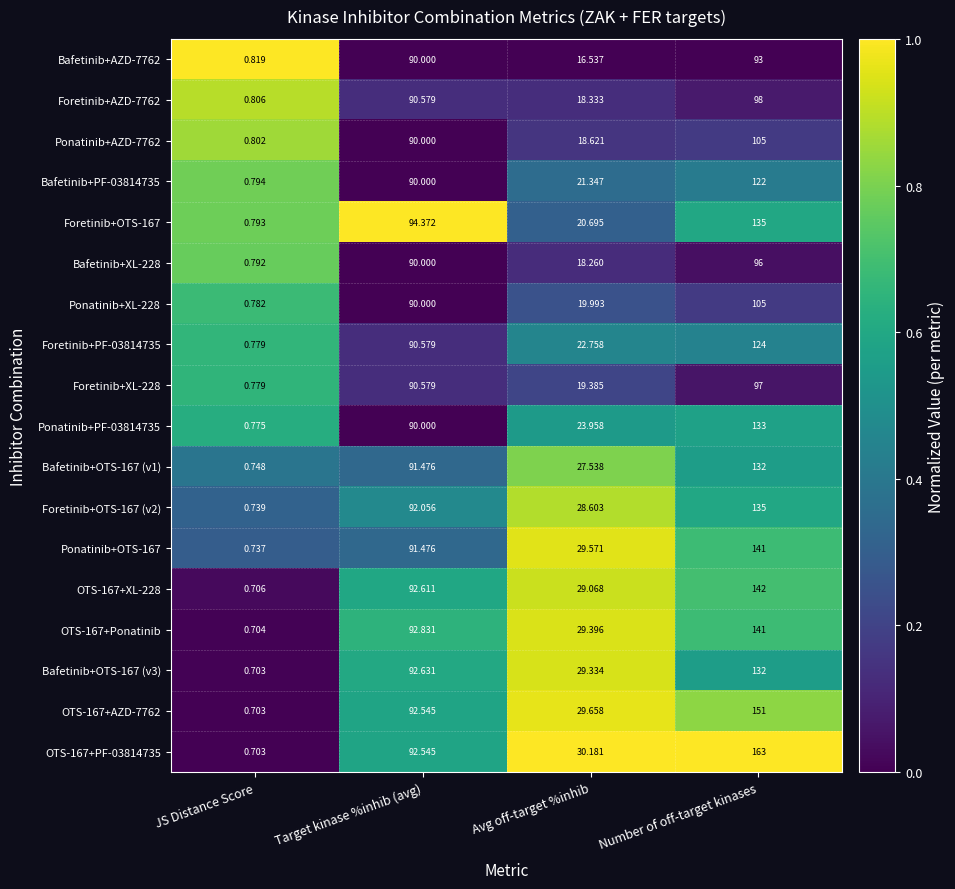

Rank the categories by Ponatinib+OTS-167 value from lowest to highest.

JS Distance Score, Avg off-target %inhib, Target kinase %inhib (avg), Number of off-target kinases